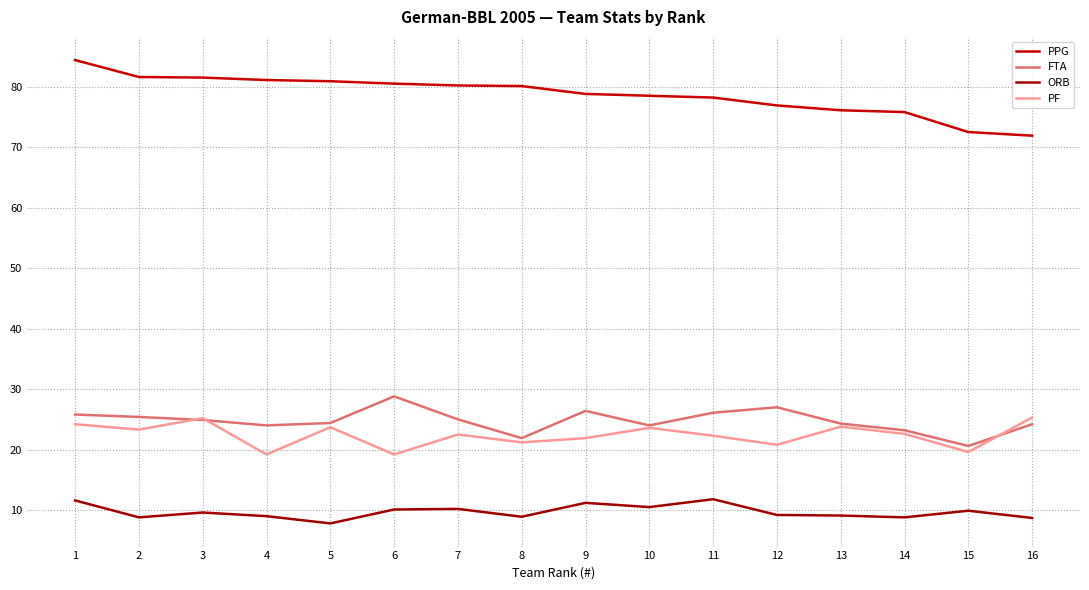

Does the chart have visible grid lines?

Yes